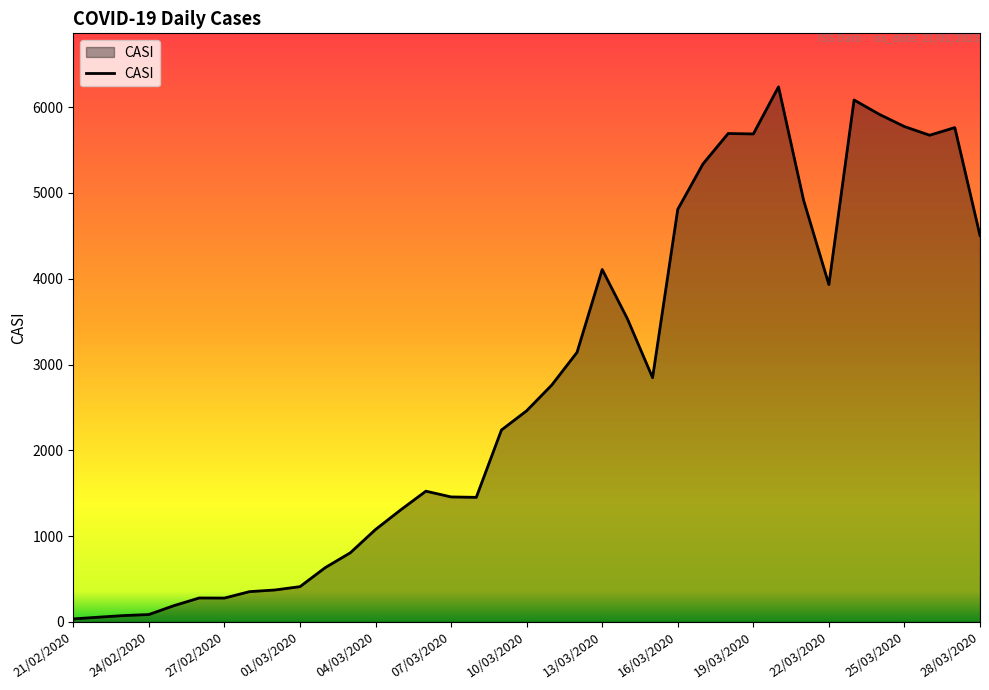

Count the number of categories in the chart.

37